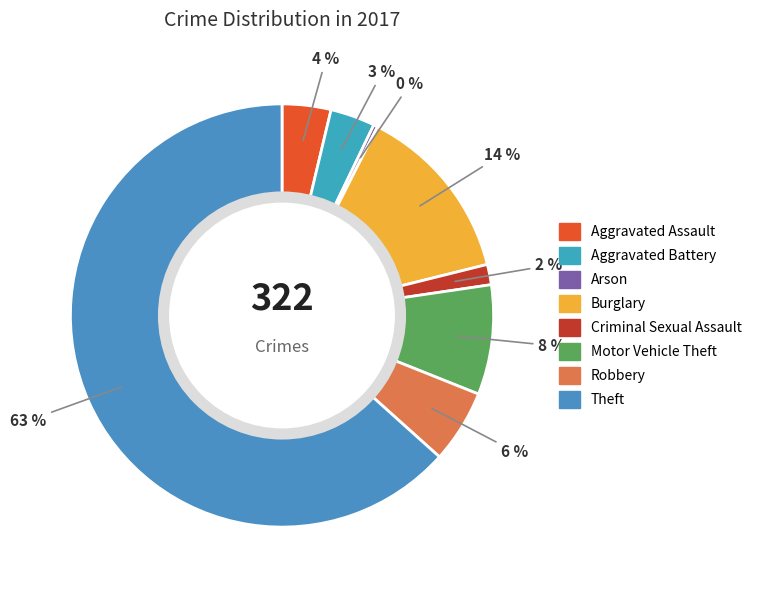

How many slices are in this pie chart?

8